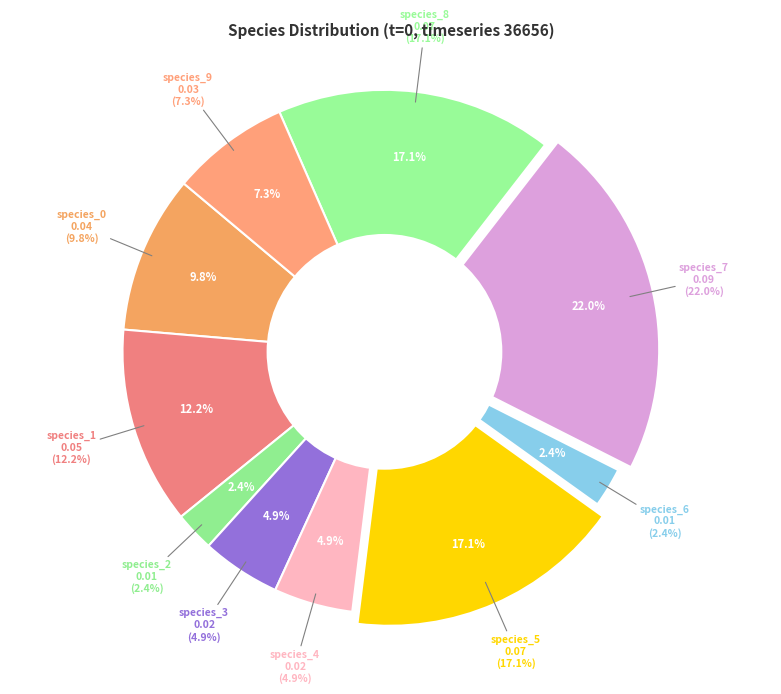

What portion of the pie excludes species_2?

97.6%